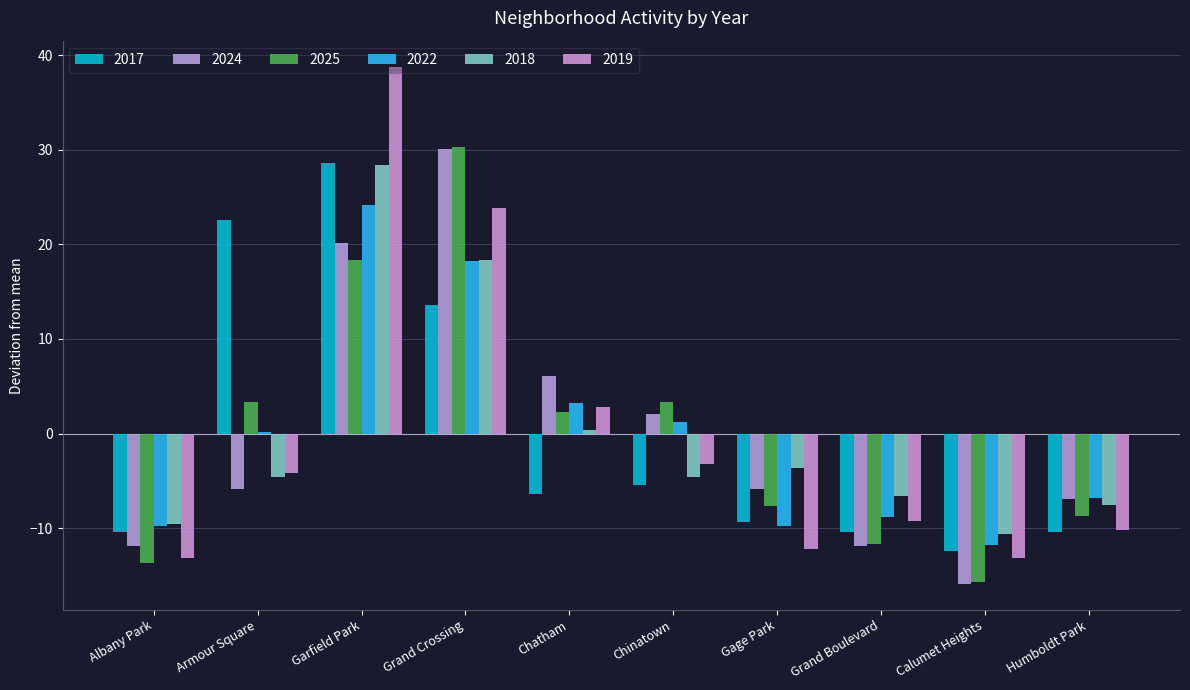

How many data points in 2019 are less than -4?

6